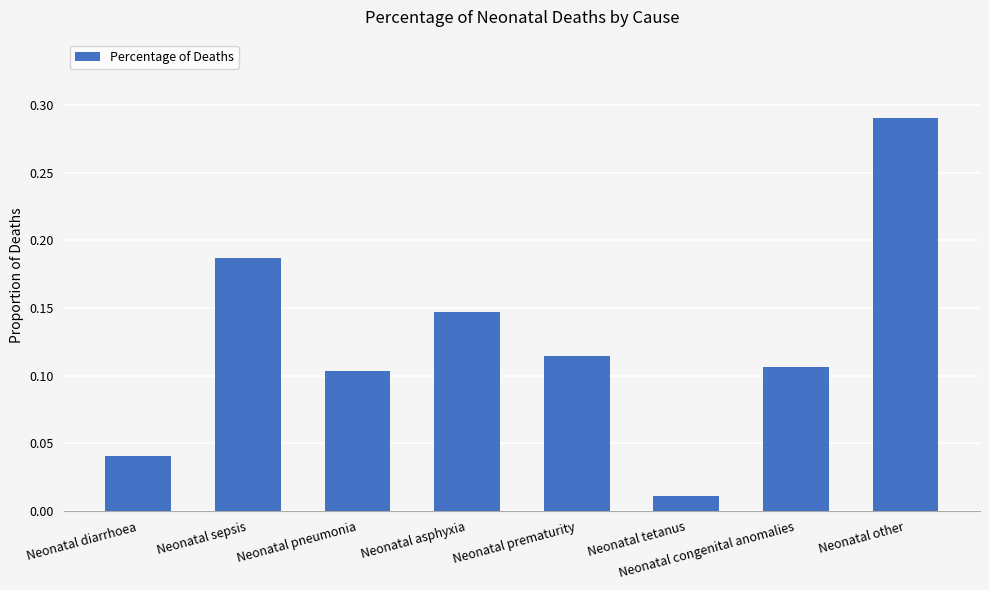

Rank the categories by value from highest to lowest.

Neonatal other, Neonatal sepsis, Neonatal asphyxia, Neonatal prematurity, Neonatal congenital anomalies, Neonatal pneumonia, Neonatal diarrhoea, Neonatal tetanus